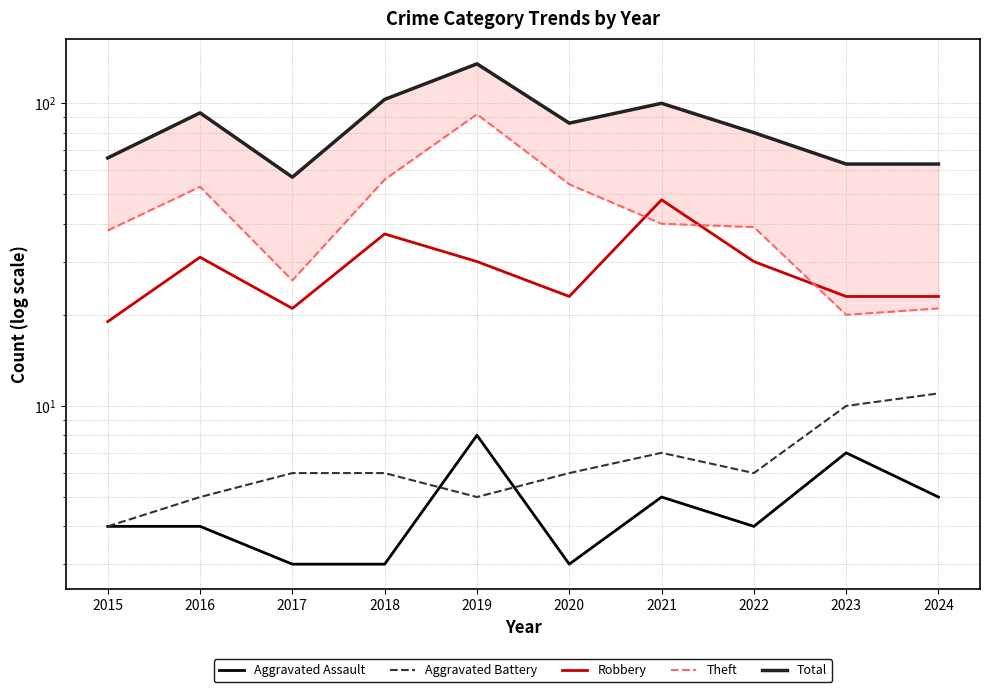

What is the approximate value of Aggravated Assault at 2023?

7